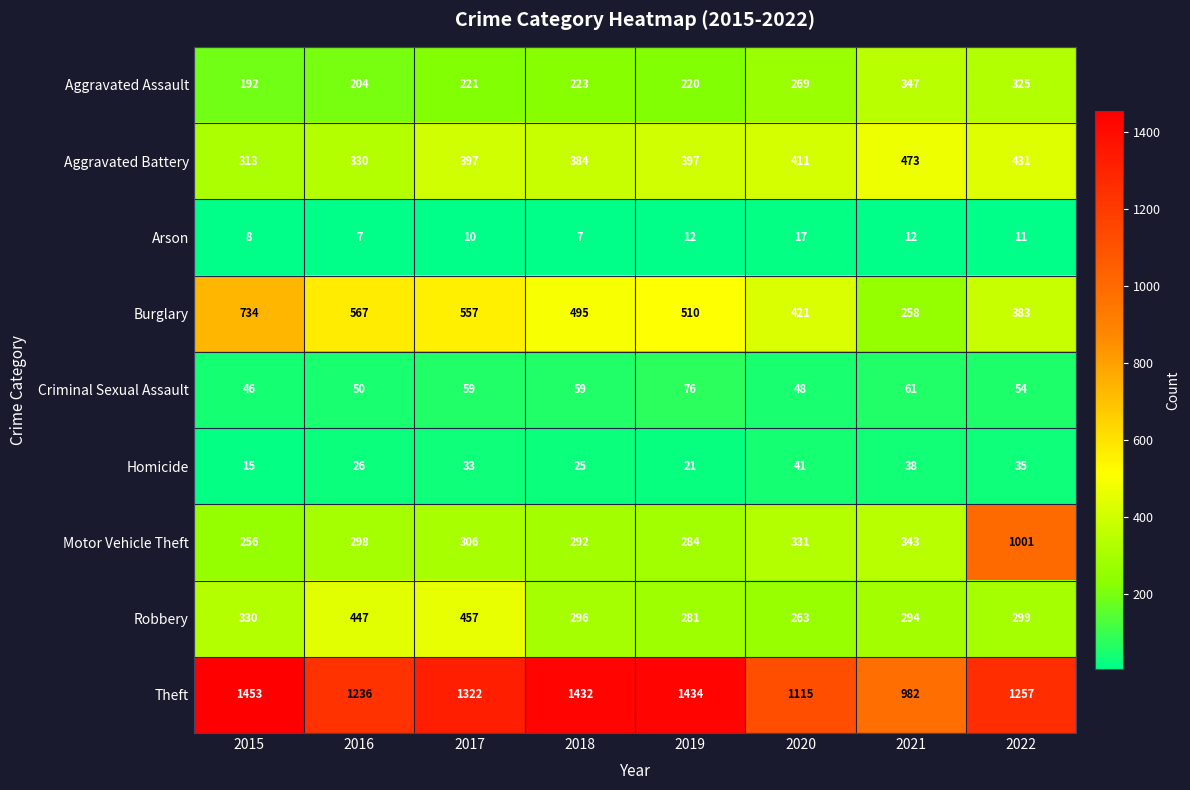

Between 2018 and 2019, which series saw the biggest shift?

Criminal Sexual Assault